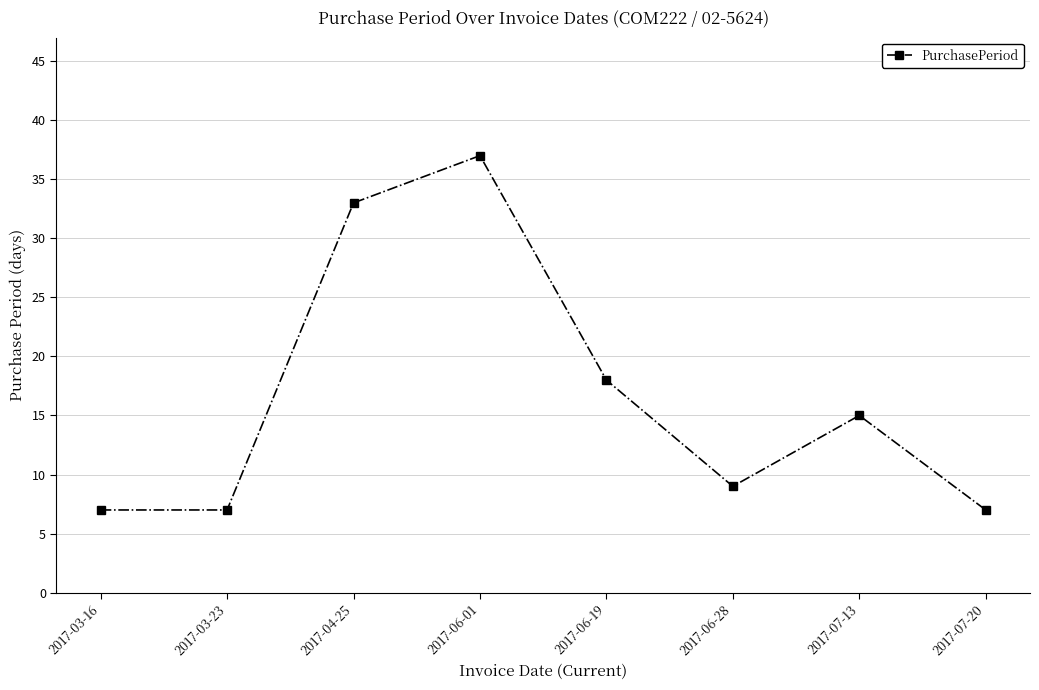

True or false: the data shows 25 at 2017-06-01.

False